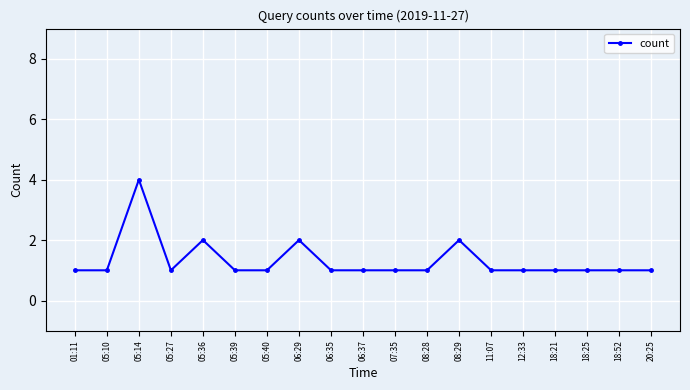

Is this an area chart (filled region under the line)?

No